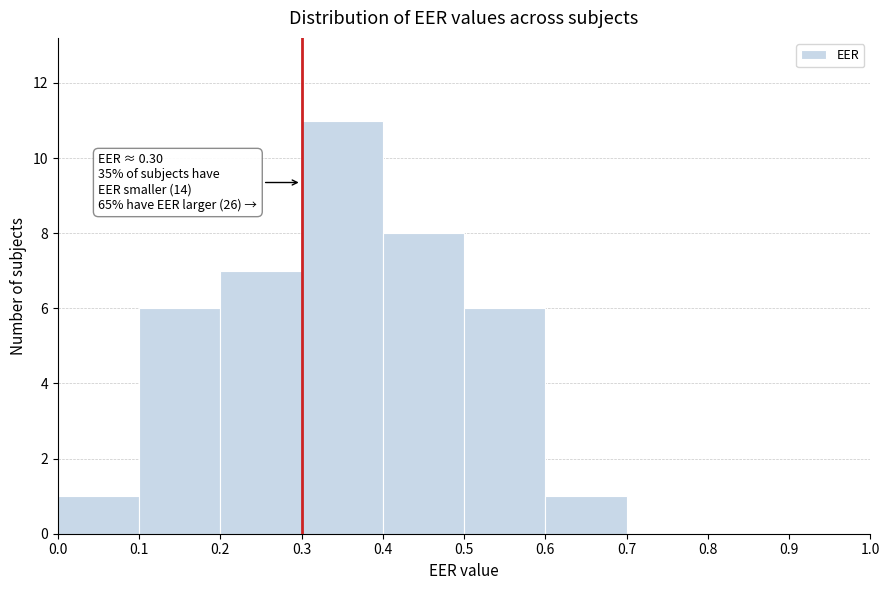

Over which range of the x-axis is the bar tallest?

0.3 to 0.4